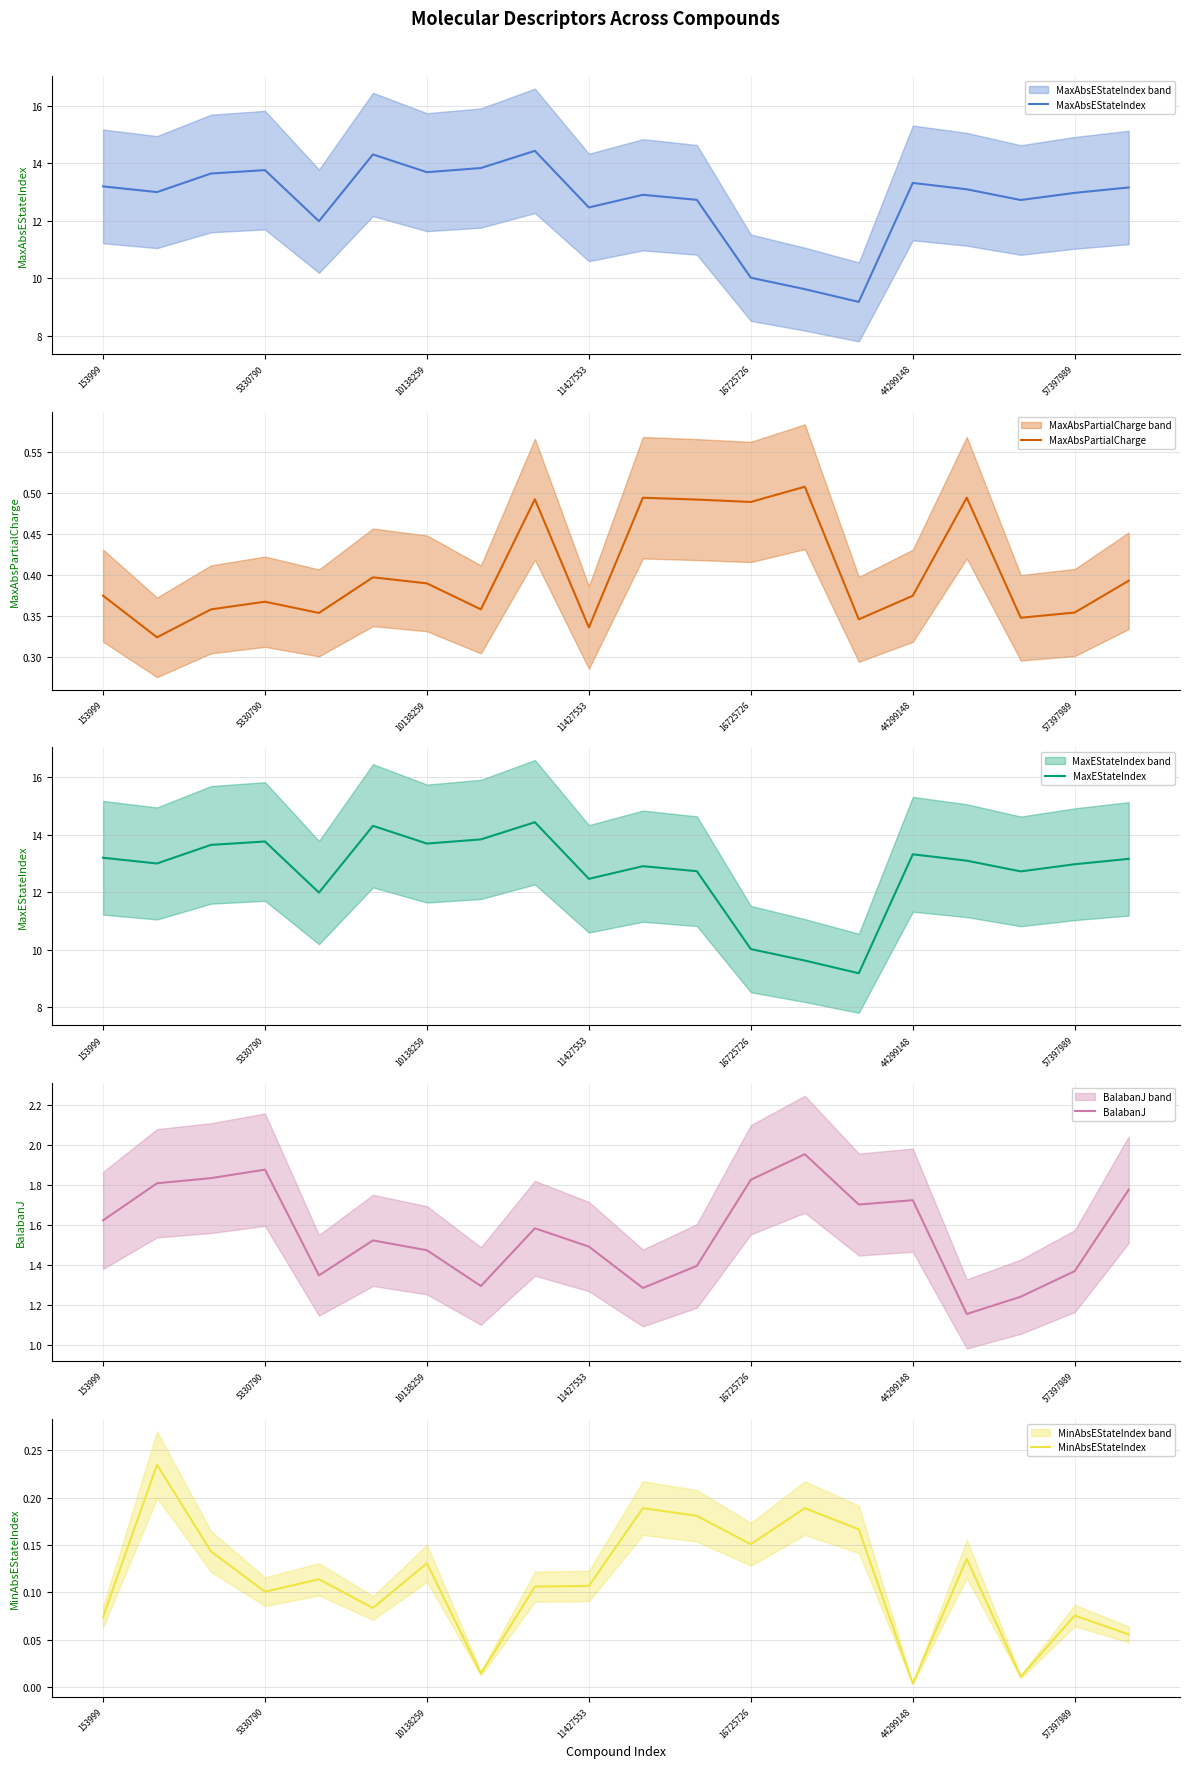

What is the highest value of the MaxAbsEStateIndex series?

14.4